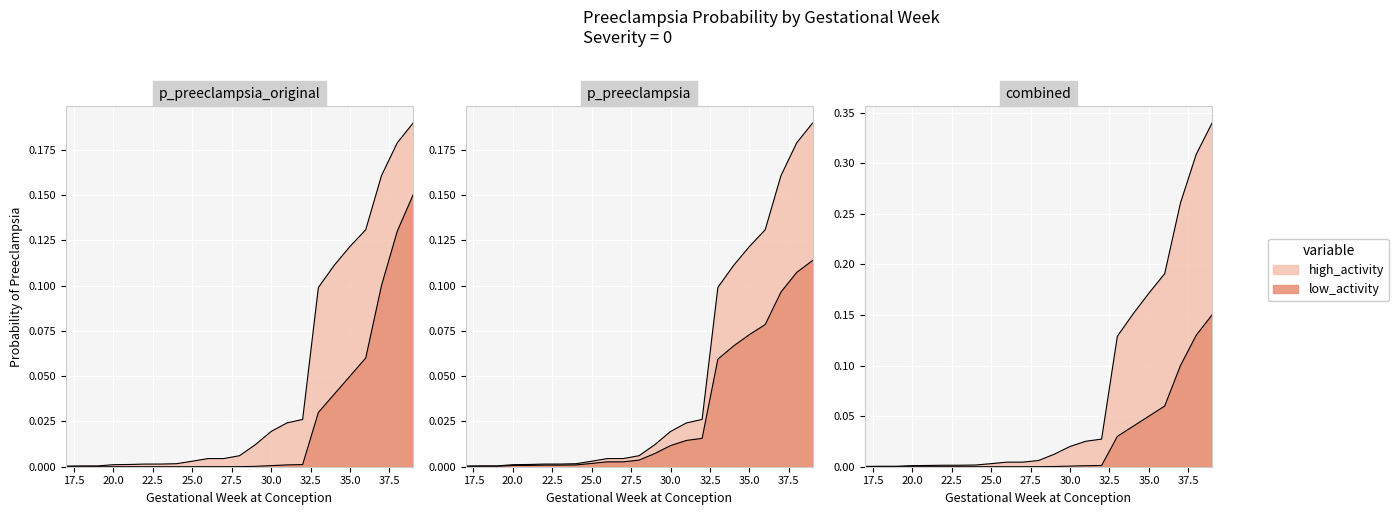

List the labels in order of p_preeclampsia_original value, smallest first.

17, 18, 19, 20, 21, 22, 23, 24, 25, 26, 27, 28, 29, 30, 31, 32, 33, 34, 35, 36, 37, 38, 39